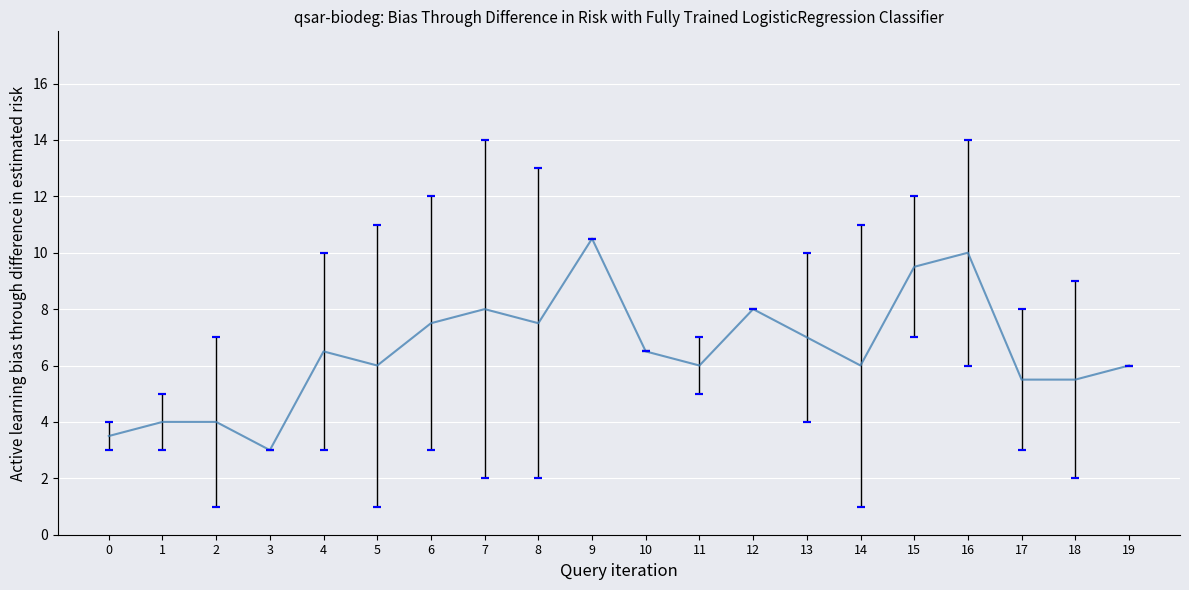

Does the chart display data point markers on the line(s)?

No